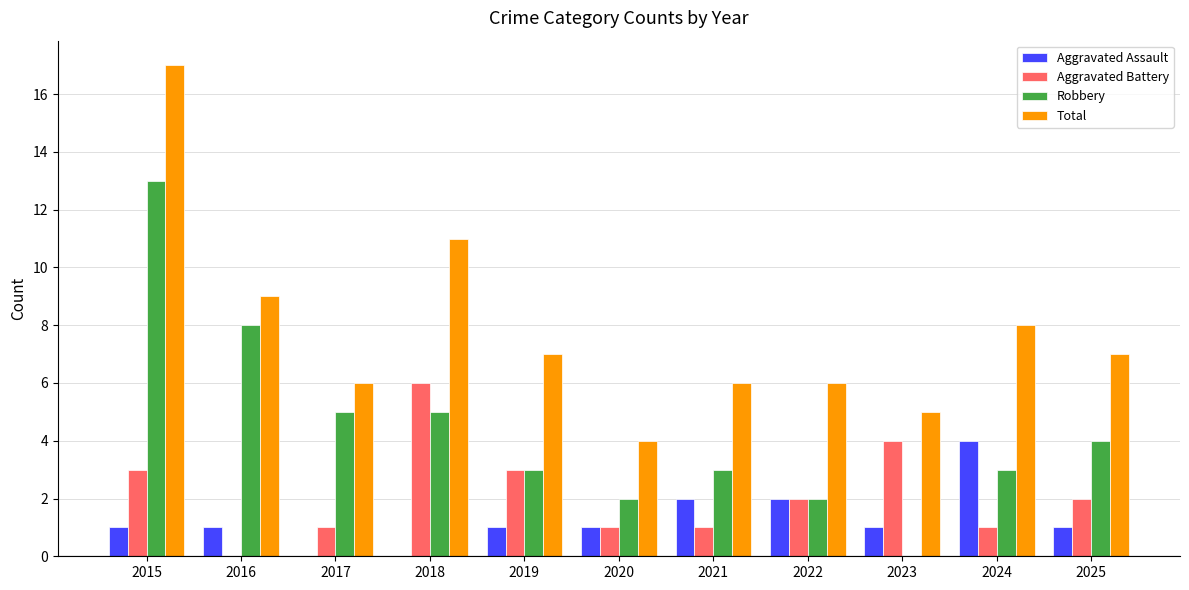

Count the number of categories in the chart.

11